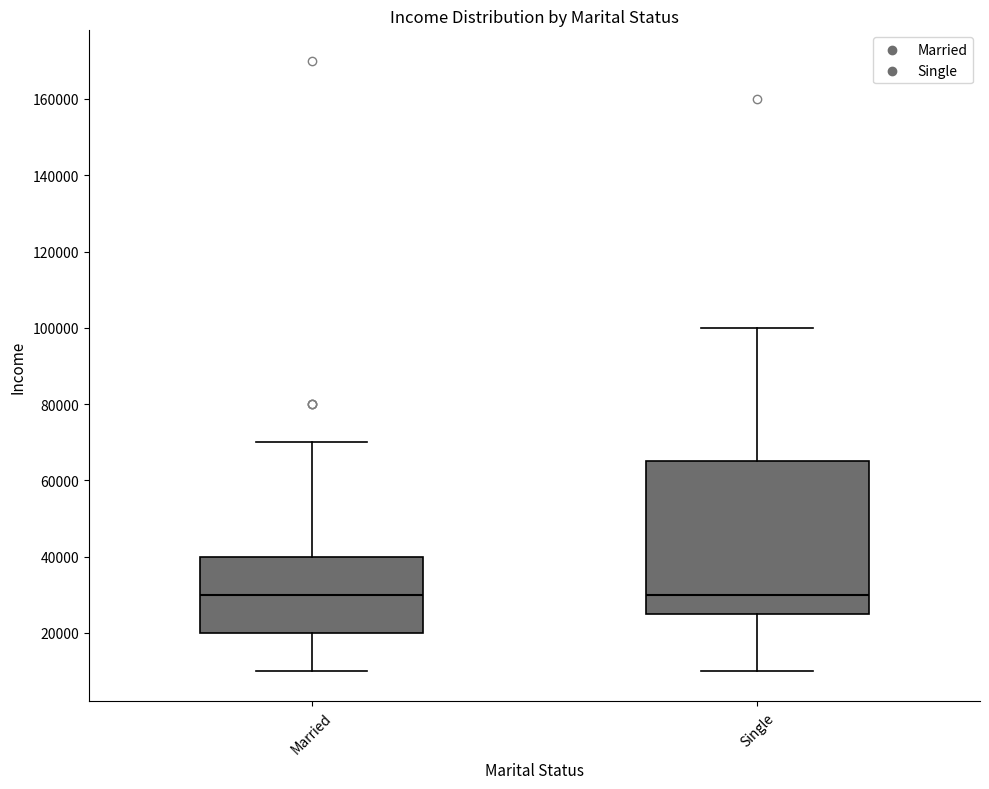

Which box is the tallest, from its lower edge to its upper edge?

Single